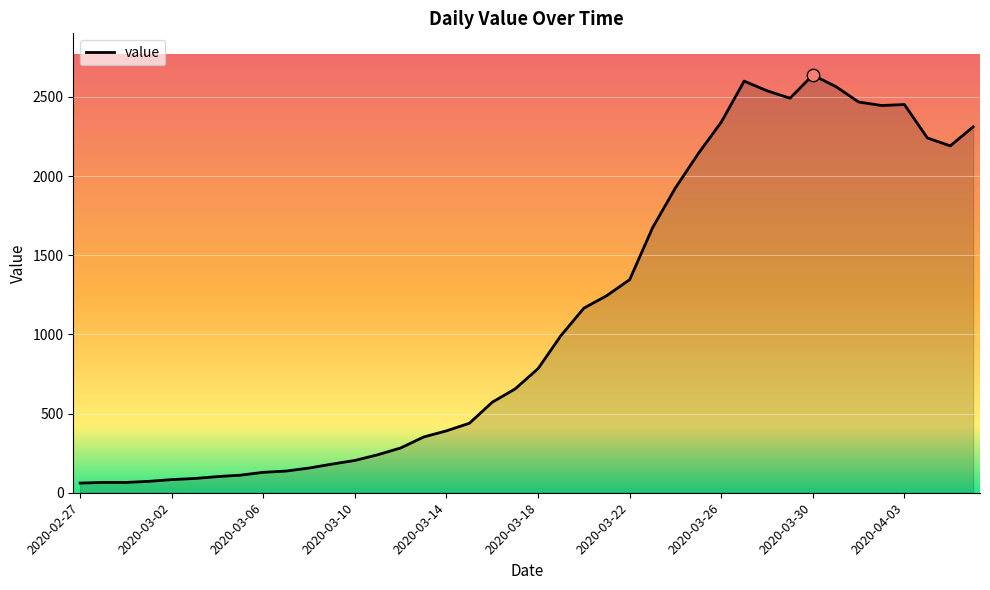

What is the maximum value shown in the chart?

2638